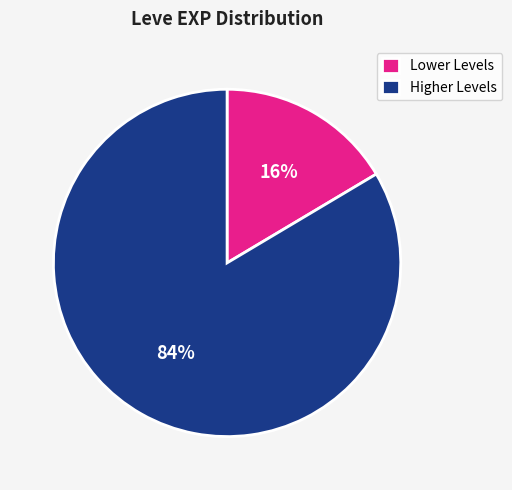

To the nearest percent, what portion does Lower Levels represent?

16%